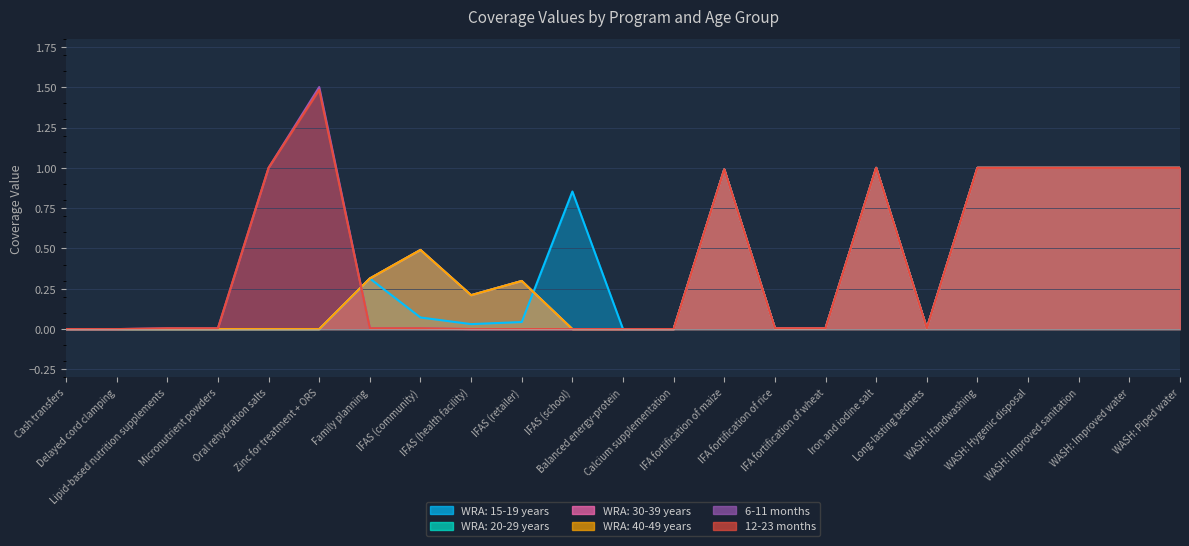

Where is the first local maximum for 12-23 months?

Zinc for treatment + ORS